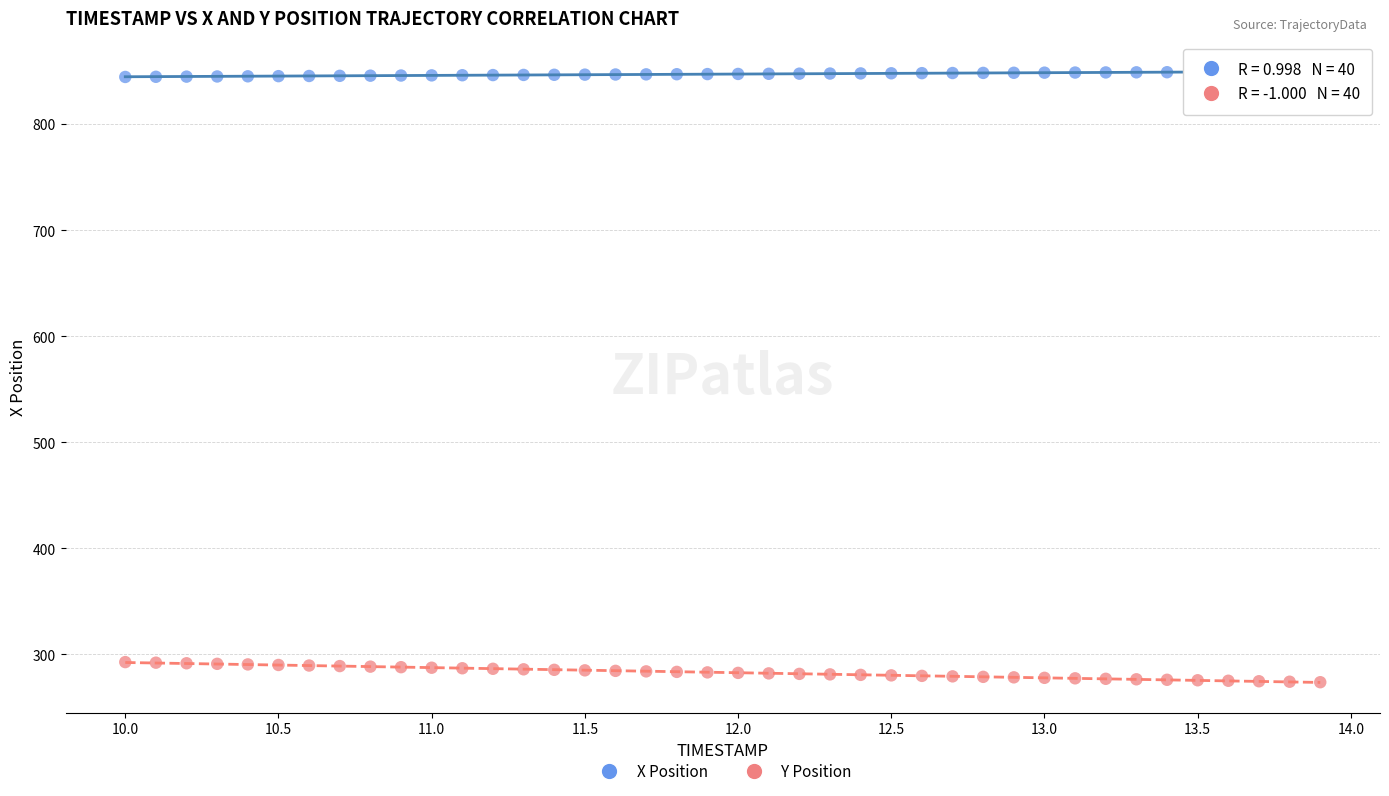

Across all data points, what is the range of Y values (max minus min)?

575.7